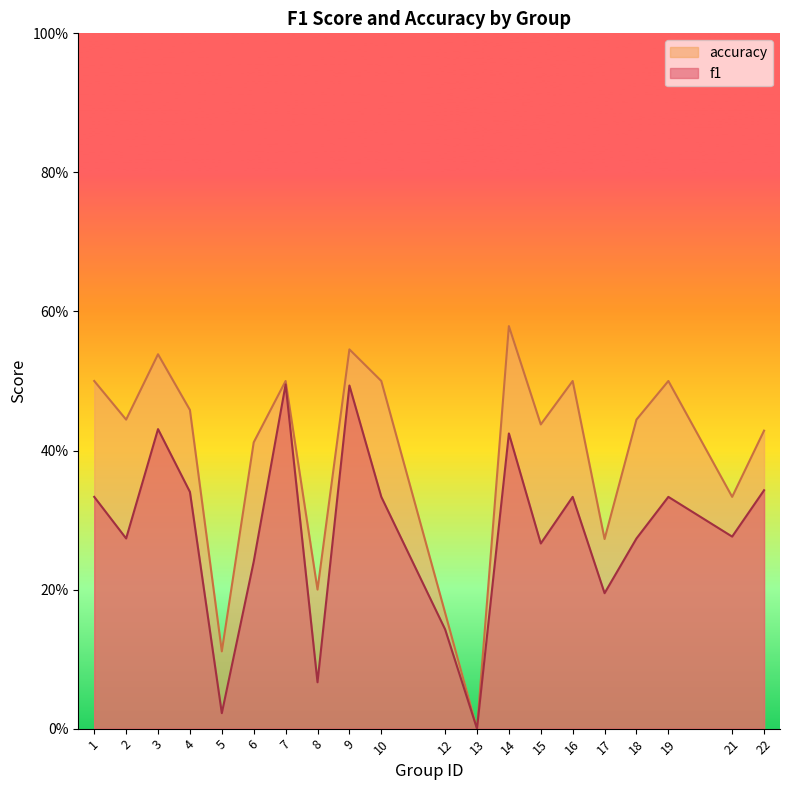

The f1 series shows 0.3 at 2. True or false?

True